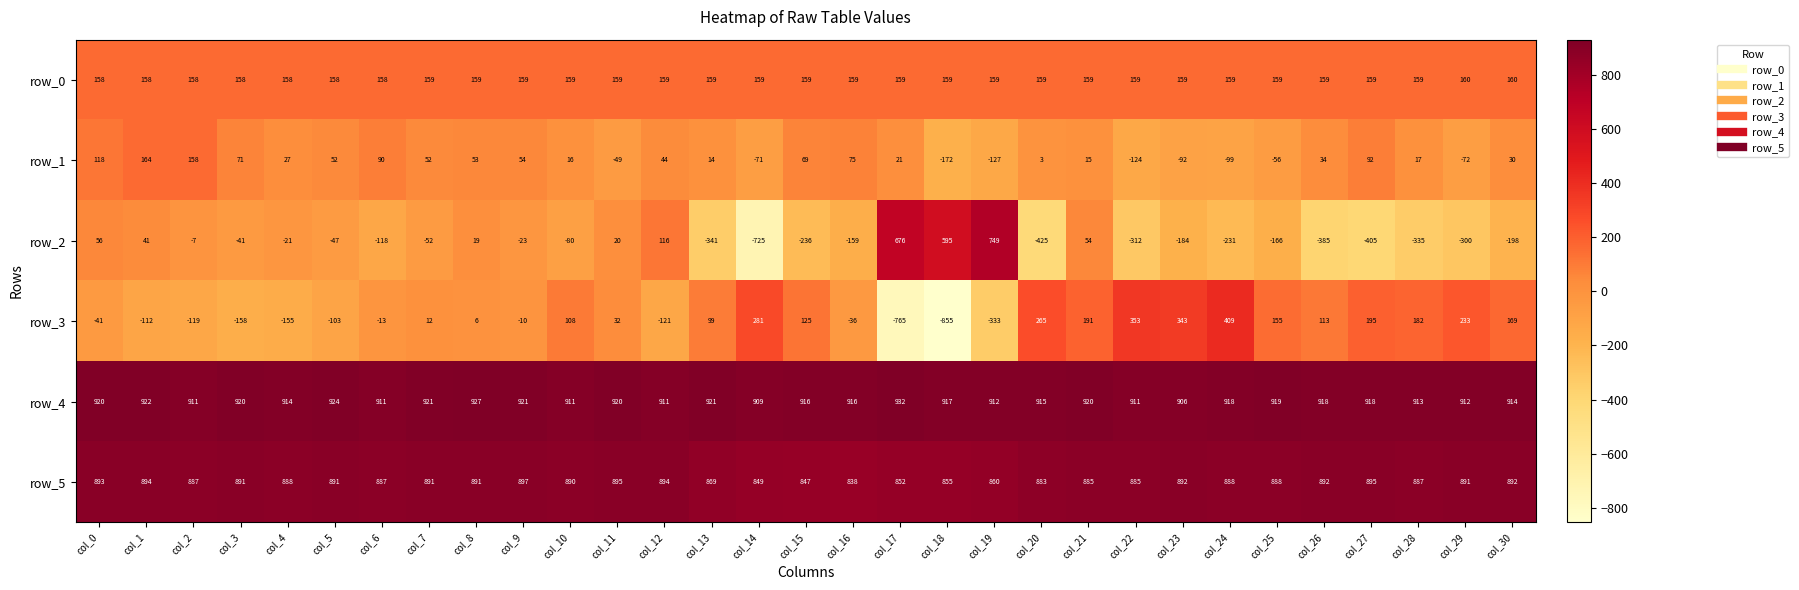

At which label does row_3 first exceed 32?

col_10